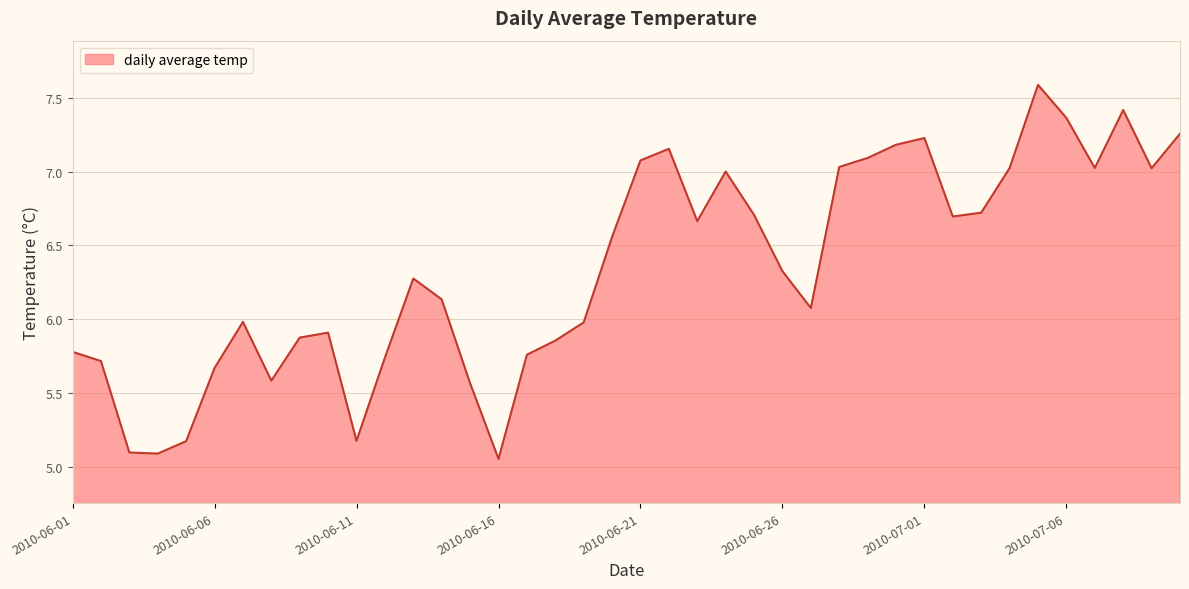

What is the greatest value displayed?

7.6